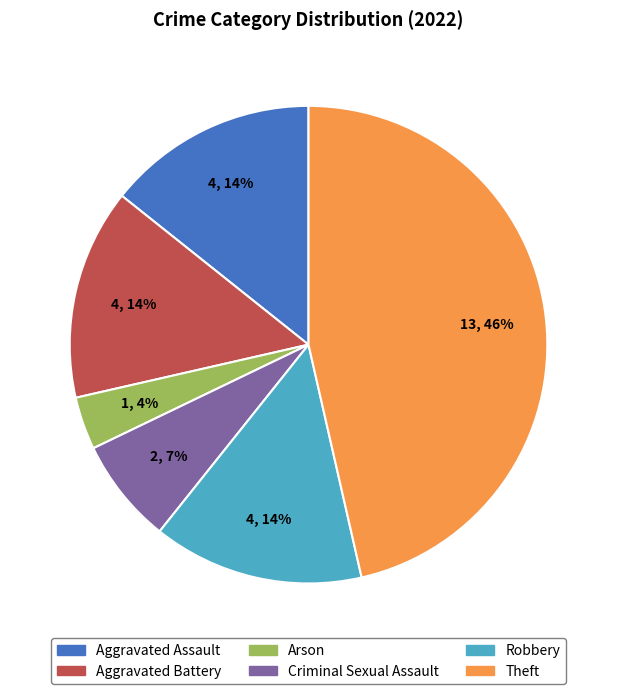

The Criminal Sexual Assault slice represents 22% of the pie. True or false?

False